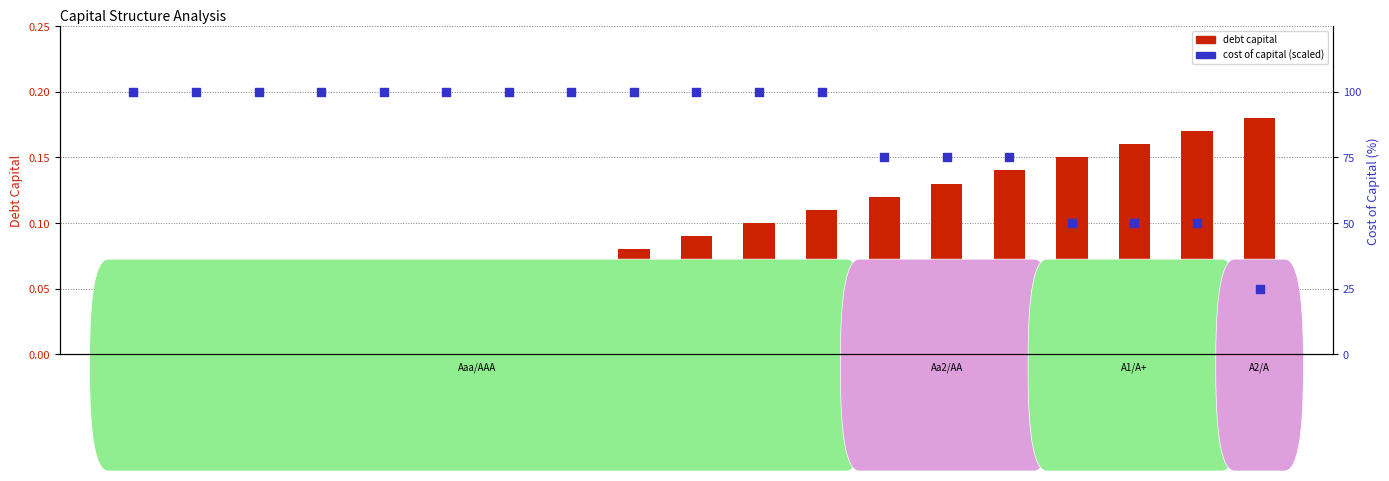

Which series contains the lowest Y value?

debt capital